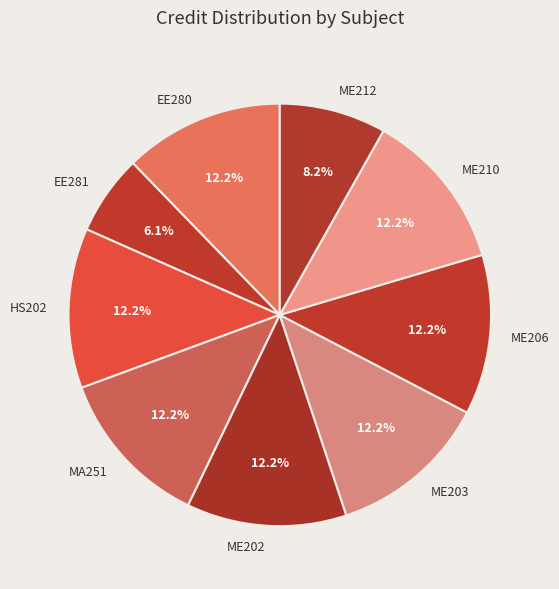

To the nearest percent, what is the combined percentage of ME206 and ME210?

24%